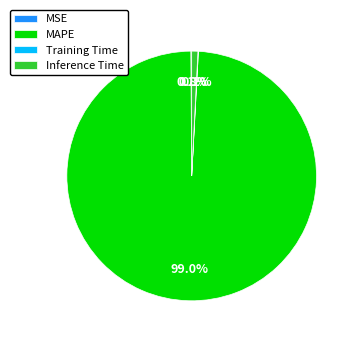

Does any single category account for the majority?

Yes